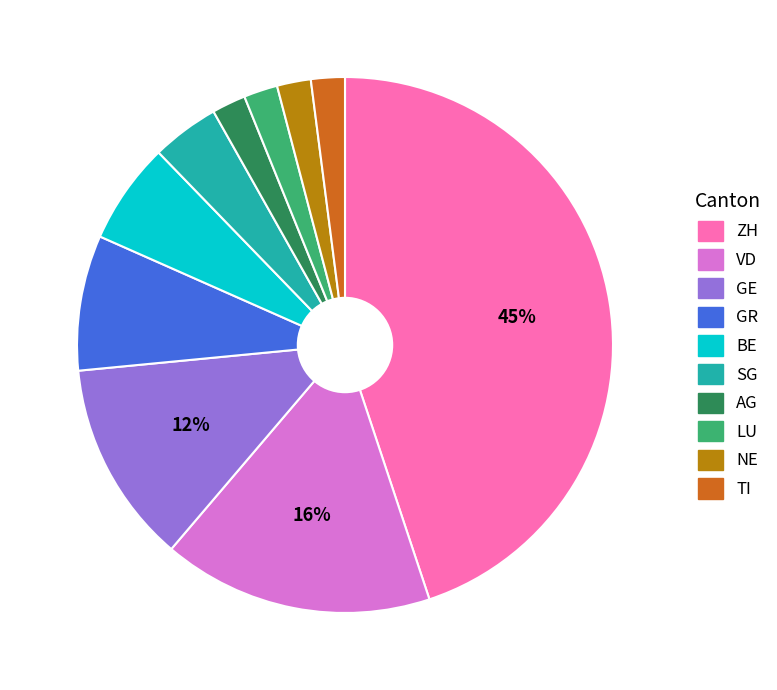

How many slices are in this pie chart?

10